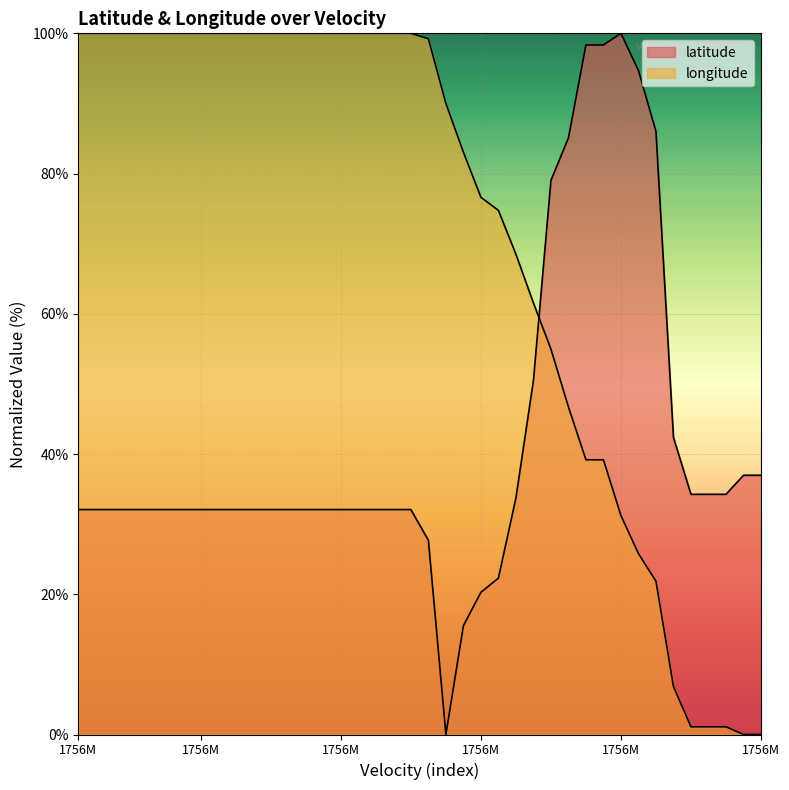

Reading left to right, list all the values displayed in this chart.

latitude: 32.1	32.1	32.1	32.1	32.1	32.1	32.1	32.1	32.1	32.1	32.1	32.1	32.1	32.1	32.1	32.1	32.1	32.1	32.1	32.1	27.7	0.0	15.5	20.3	22.3	33.7	50.5	79.0	85.1	98.3	98.3	100.0	94.7	86.0	42.4	34.3	34.3	34.3	37.0	37.0
longitude: 100.0	100.0	100.0	100.0	100.0	100.0	100.0	100.0	100.0	100.0	100.0	100.0	100.0	100.0	100.0	100.0	100.0	100.0	100.0	100.0	99.2	90.0	83.1	76.6	74.8	68.5	61.6	55.0	46.7	39.2	39.2	31.2	25.8	21.9	6.8	1.1	1.1	1.1	0.0	0.0